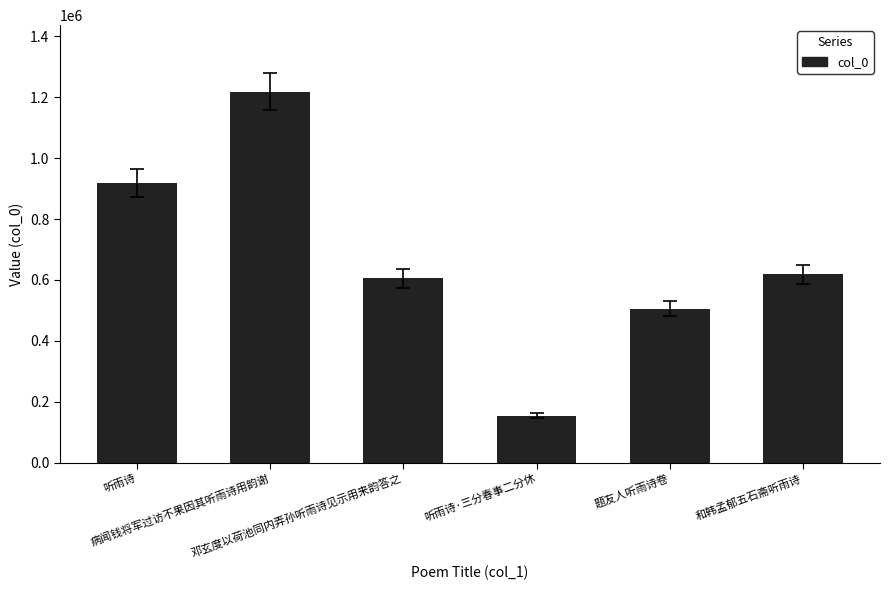

What is the value of the 5th bar from the left?

505753